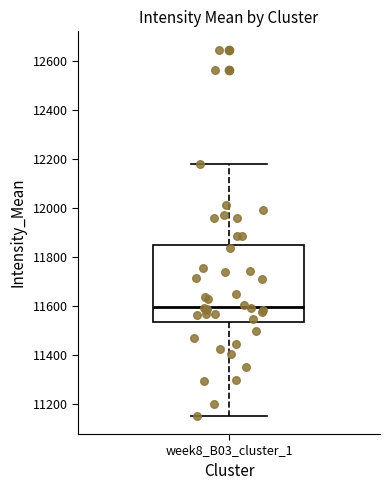

Read this box plot against the y-axis: the position of the median line, the range covered by the box, and the ends of both whiskers. The values are not printed on the chart, so give them approximately, as read against the axis.

median 11600, box 11540 to 11840, whiskers 11160 to 12180